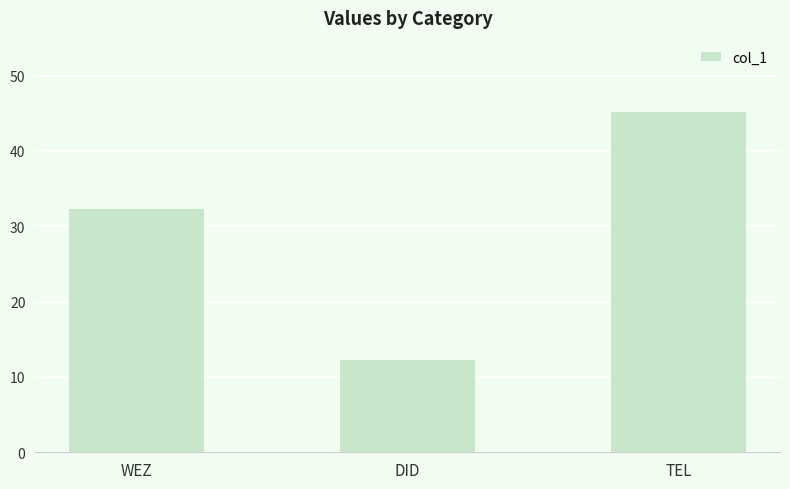

At which category does the chart reach its minimum across all series?

DID